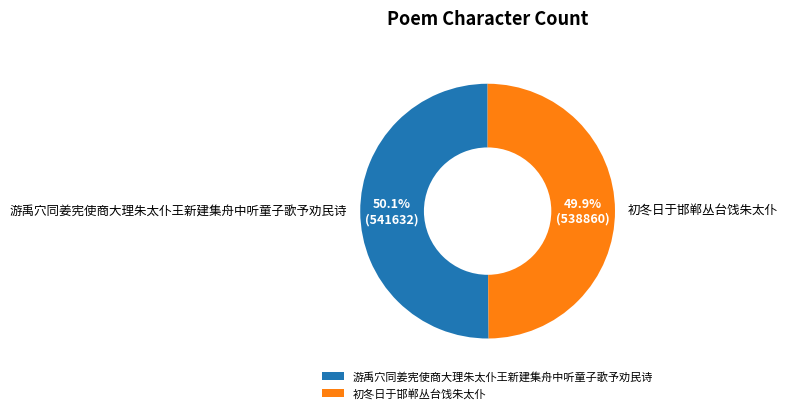

True or false: 初冬日于邯郸丛台饯朱太仆 accounts for 50% of the total.

True